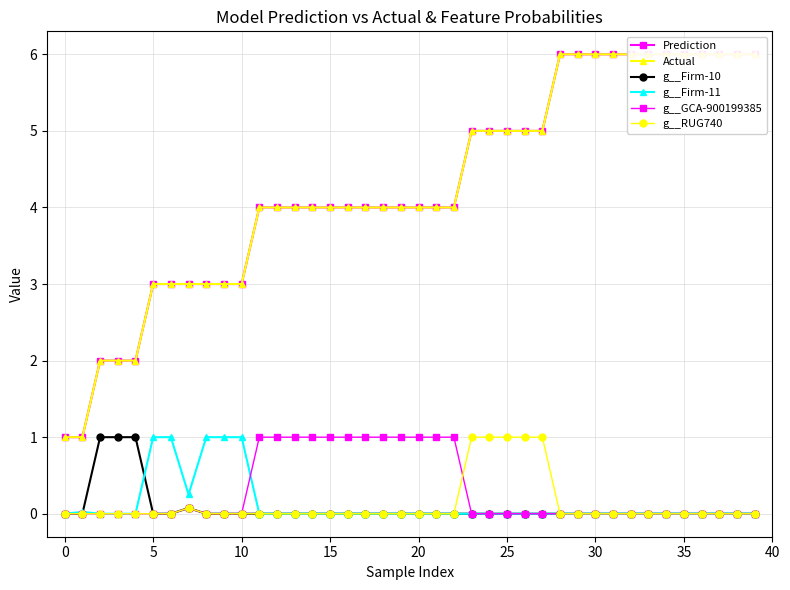

At how many categories does at least one series exceed 4?

17